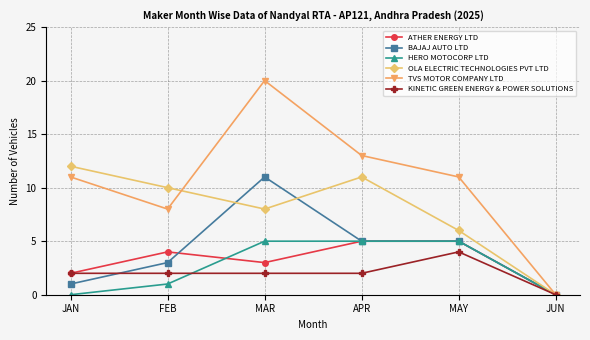

What is the label of the 5th point from the right?

FEB